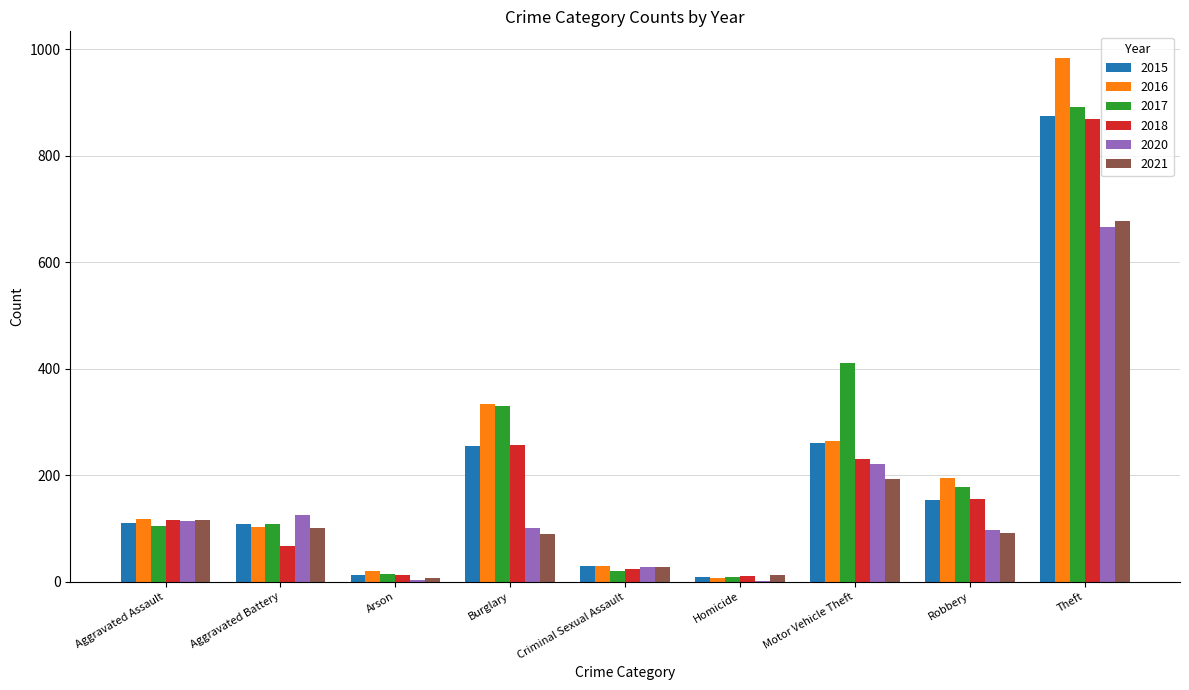

What is the approximate value of 2018 at Motor Vehicle Theft?

231